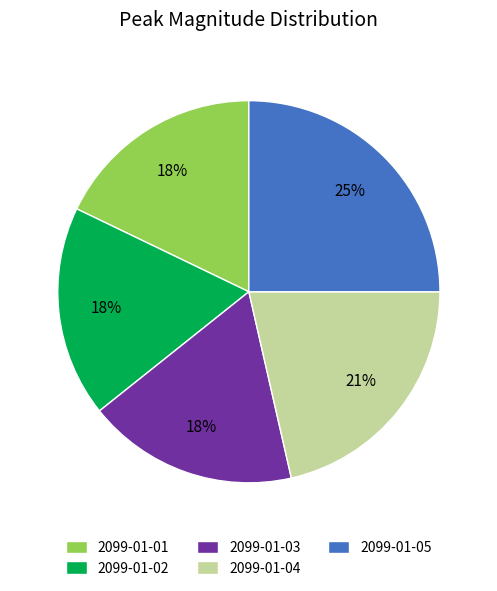

To the nearest percent, what percentage of the pie is 2099-01-04?

21%